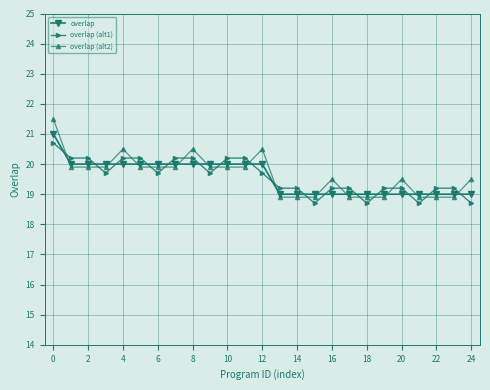

Count the number of categories in the chart.

25